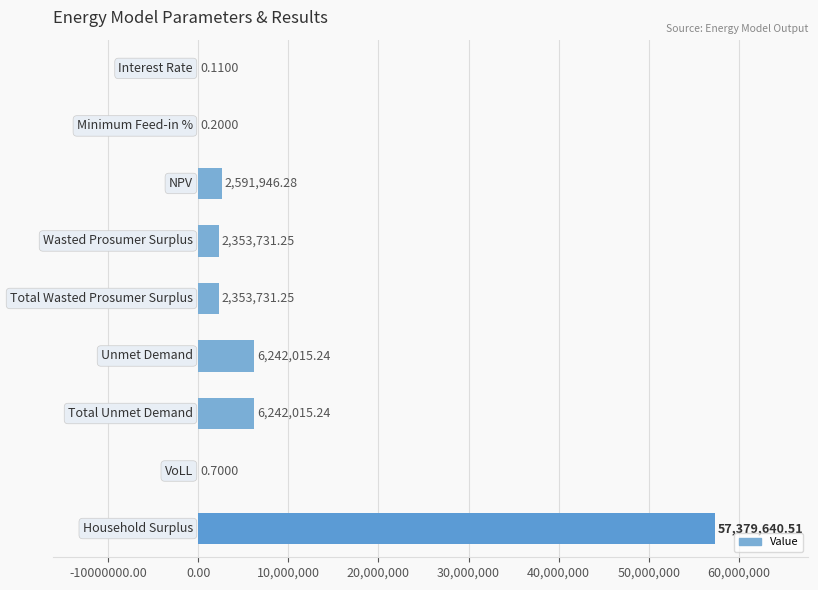

How many values exceed 2353731?

6